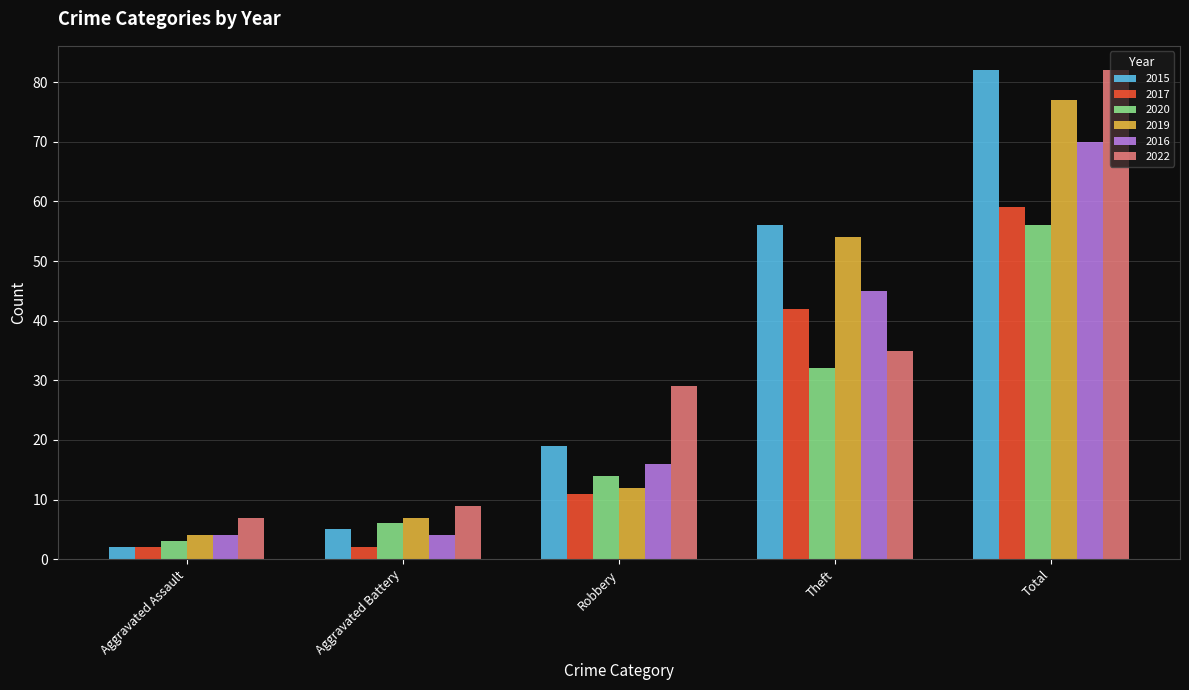

What is the spread (max minus min) of values at Aggravated Battery?

7